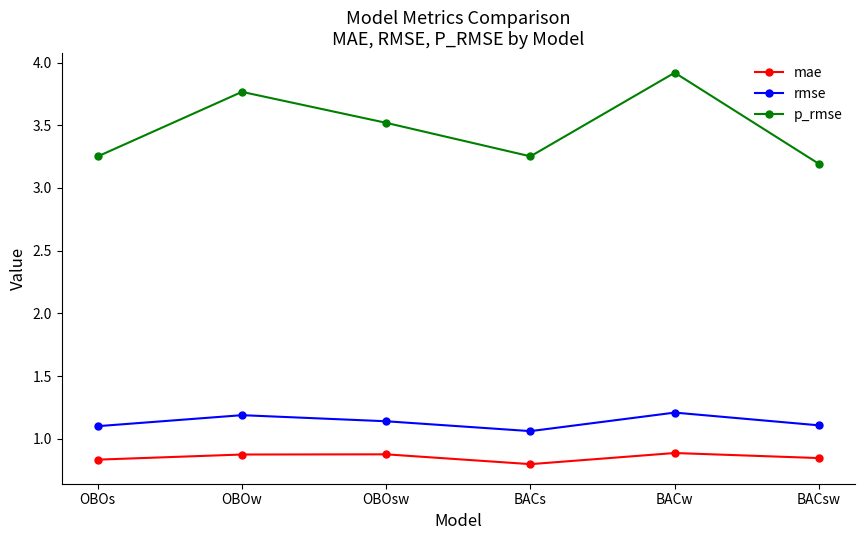

Which category has the highest value across all series?

BACw